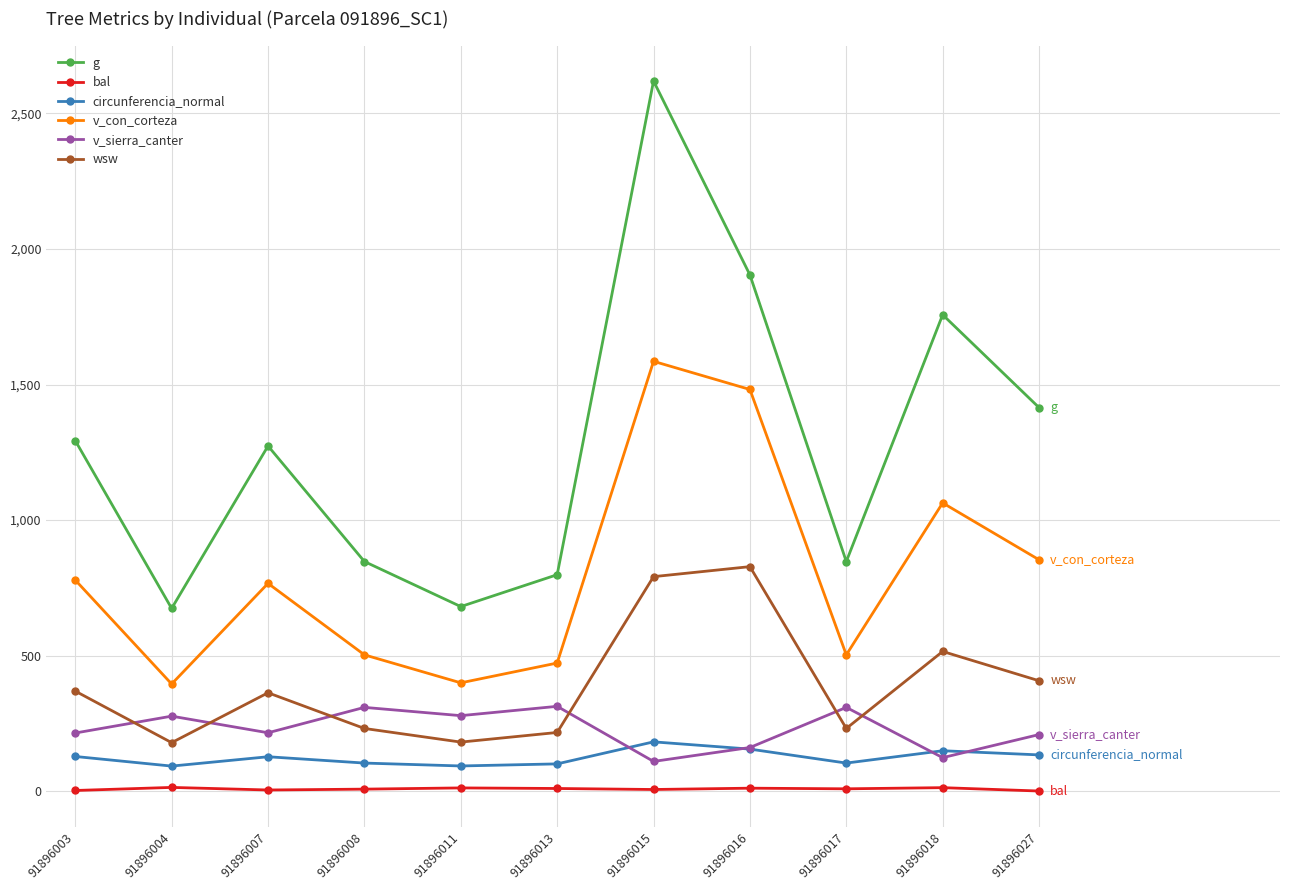

Which series has the largest total across all categories?

g